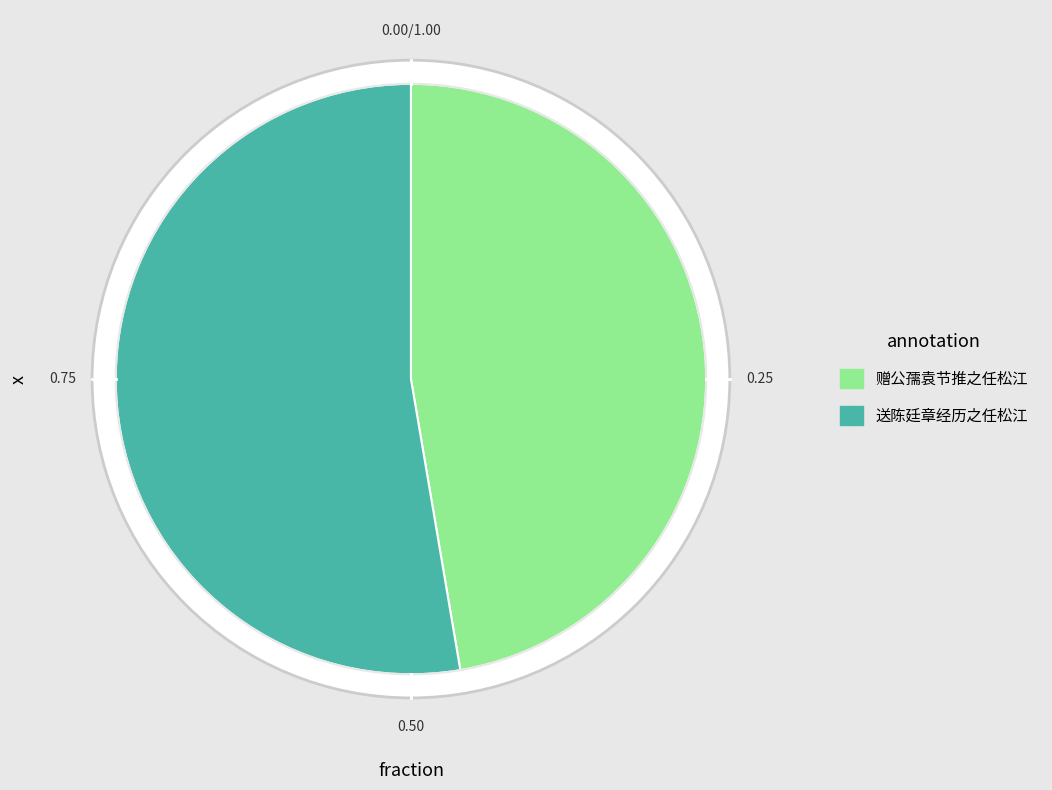

How many slices are in this pie chart?

2